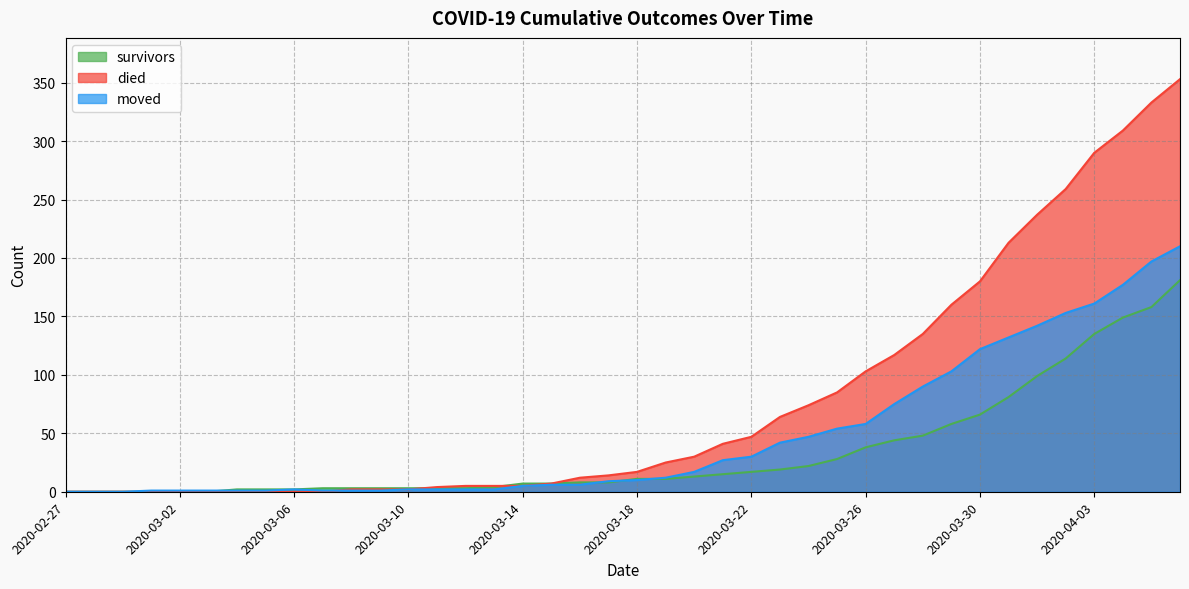

Rank the categories by moved value from highest to lowest.

2020-04-06, 2020-04-05, 2020-04-04, 2020-04-03, 2020-04-02, 2020-04-01, 2020-03-31, 2020-03-30, 2020-03-29, 2020-03-28, 2020-03-27, 2020-03-26, 2020-03-25, 2020-03-24, 2020-03-23, 2020-03-22, 2020-03-21, 2020-03-20, 2020-03-19, 2020-03-18, 2020-03-17, 2020-03-15, 2020-03-16, 2020-03-14, 2020-03-06, 2020-03-10, 2020-03-11, 2020-03-12, 2020-03-13, 2020-03-01, 2020-03-02, 2020-03-03, 2020-03-04, 2020-03-05, 2020-03-07, 2020-03-08, 2020-03-09, 2020-02-27, 2020-02-28, 2020-02-29